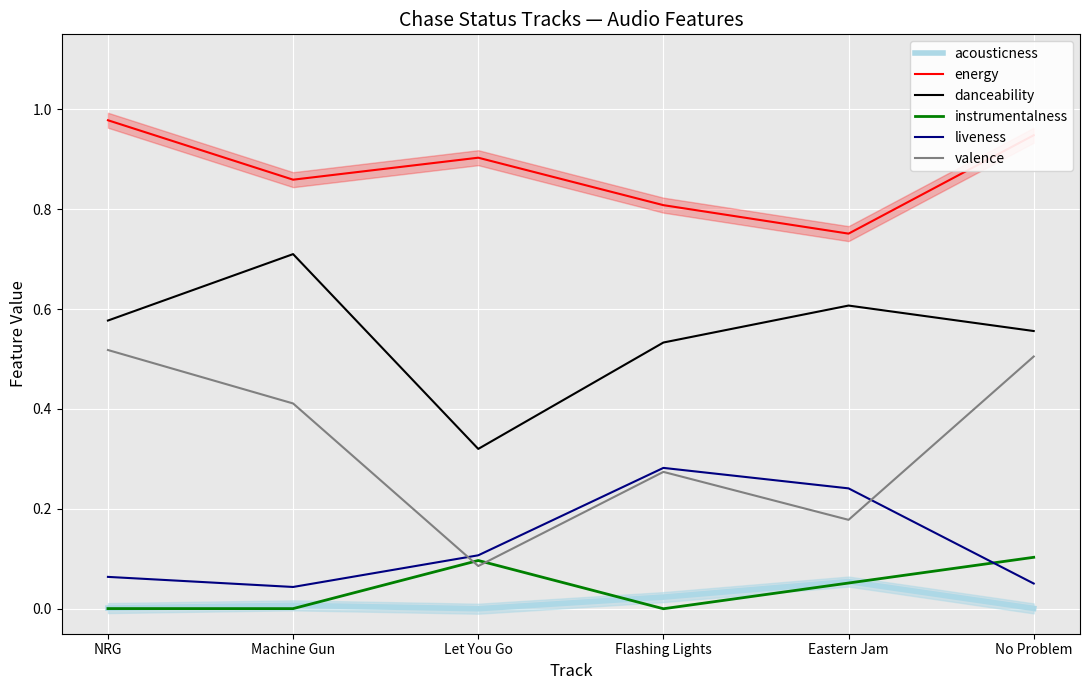

List the labels in order of energy value, smallest first.

Eastern Jam, Flashing Lights, Machine Gun, Let You Go, No Problem, NRG